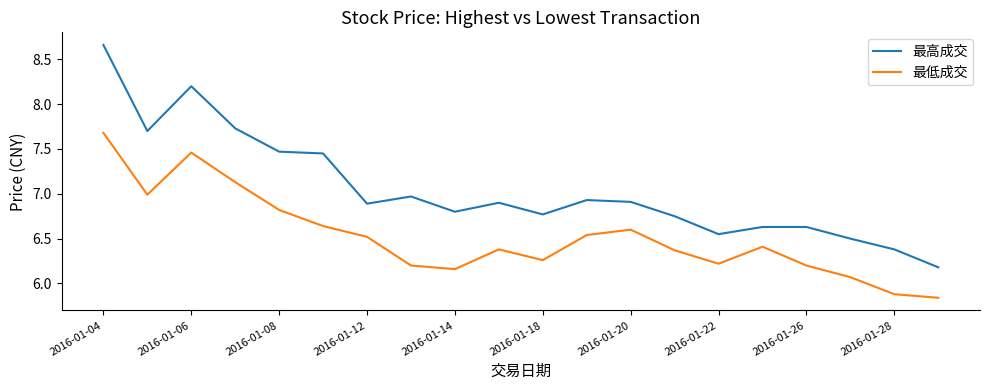

Which series has the largest range (max minus min)?

最高成交